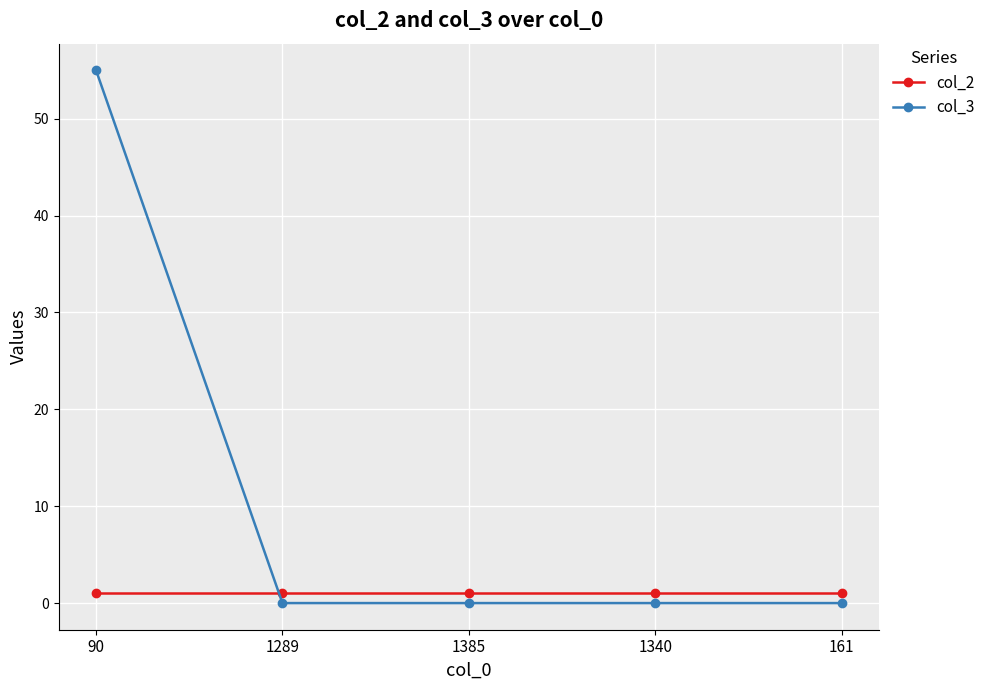

What is the spread (max minus min) of values at 161?

1